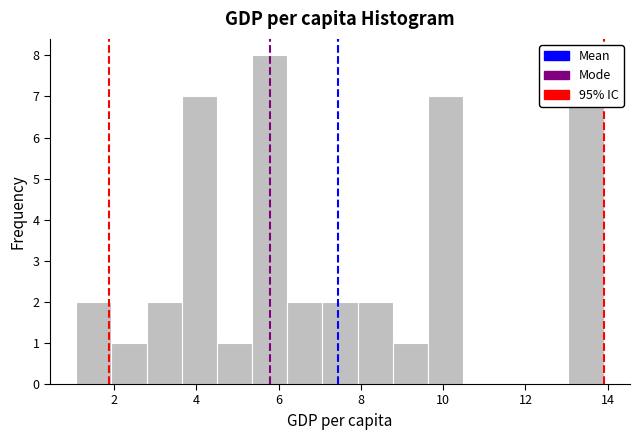

Which range on the x-axis has the tallest bar?

5.4 to 6.2